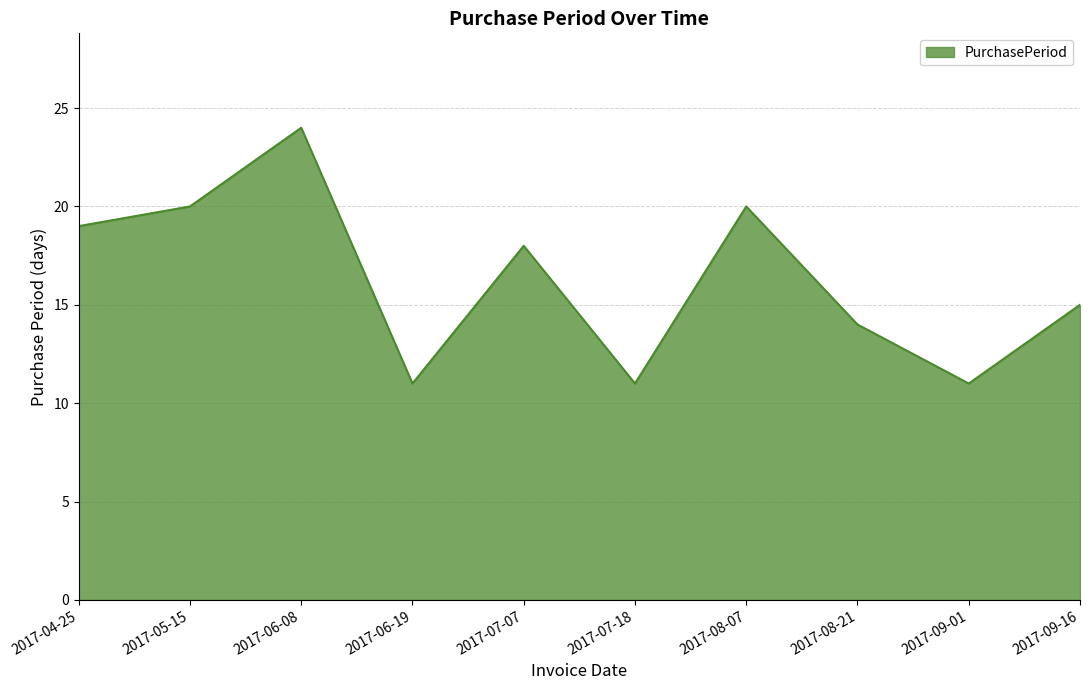

Approximately how many times larger is the value at 2017-09-01 compared to 2017-08-21?

0.8